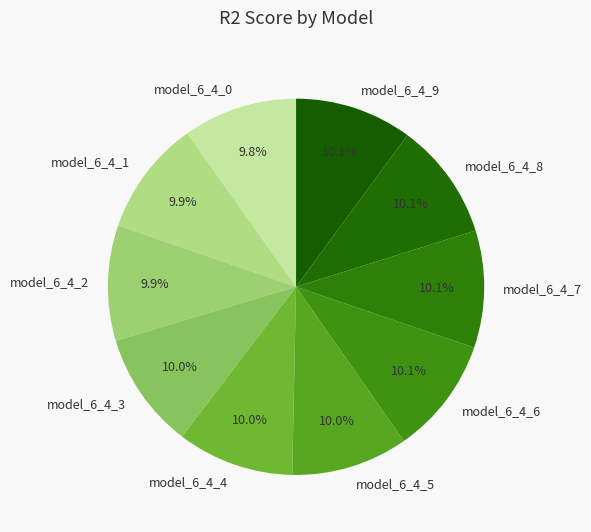

Is the sum of model_6_4_7 and model_6_4_3 greater than half?

No